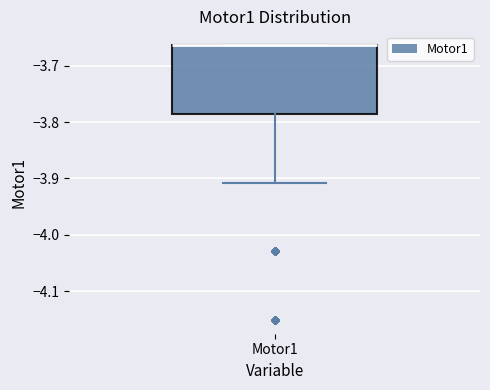

Transcribe this box plot: give where the median line is, the range the box spans, and where the two whiskers end, as read against the y-axis. The values are not printed on the chart, so give them approximately, as read against the axis.

median -3.66 (drawn on the box's upper edge), box -3.79 to -3.66, whiskers -3.91 to -3.66